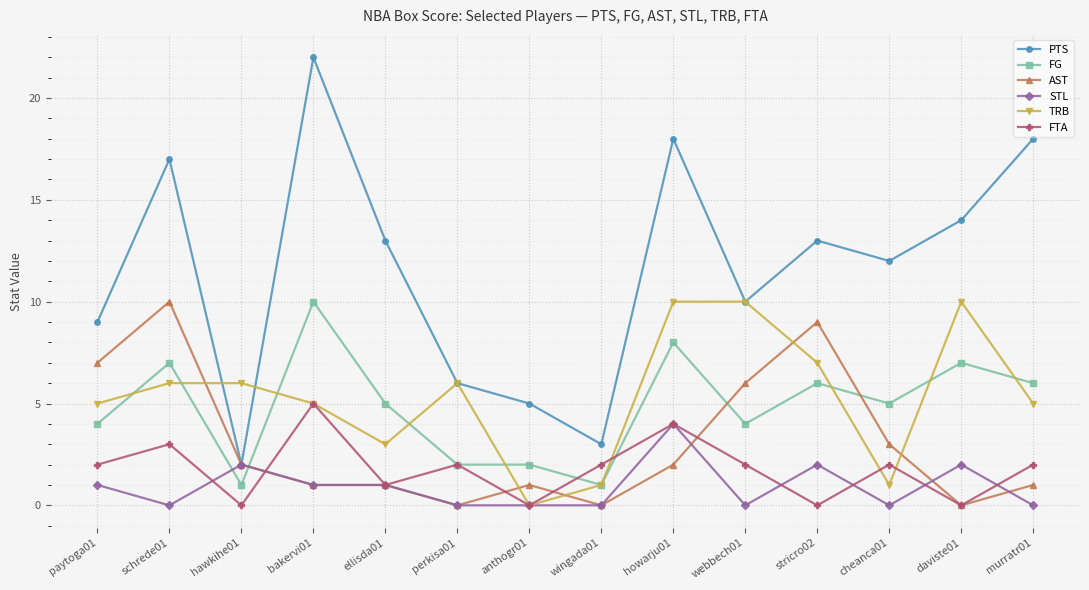

Which category has the highest value across all series?

bakervi01